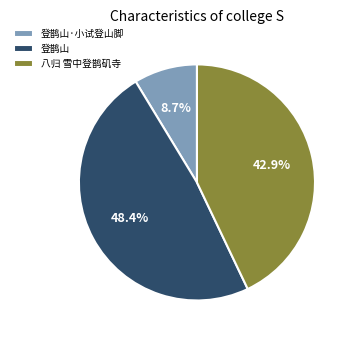

The 登鹊山 slice represents 40% of the pie. True or false?

False